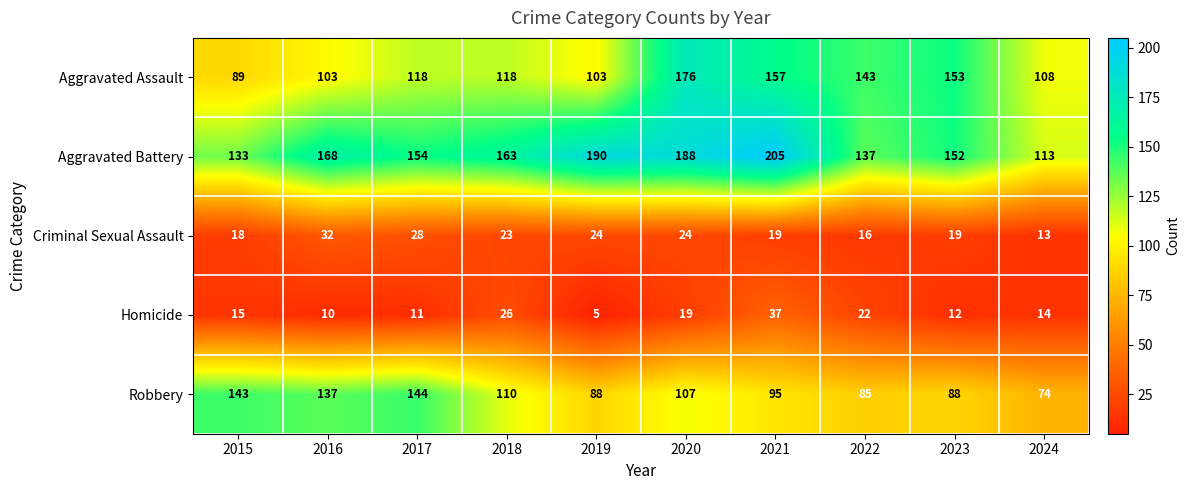

Count the number of data series in this chart.

5